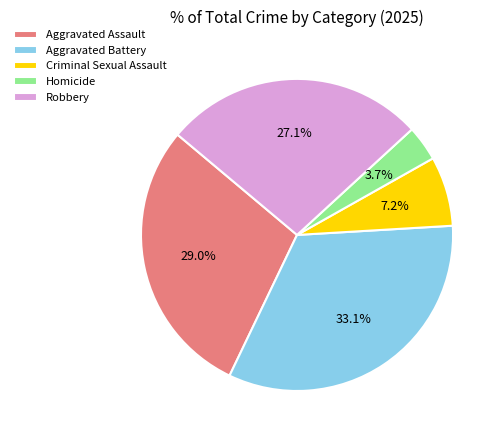

To the nearest percent, what is the difference between the largest and smallest slice percentages?

29%